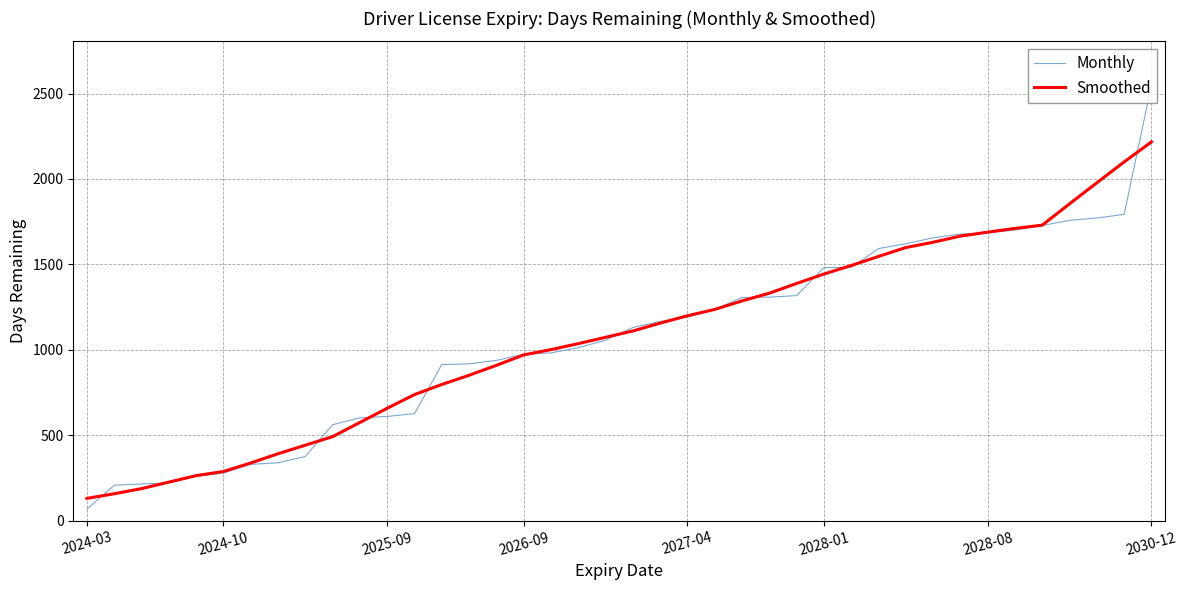

What is the average value of the Smoothed series?

1073